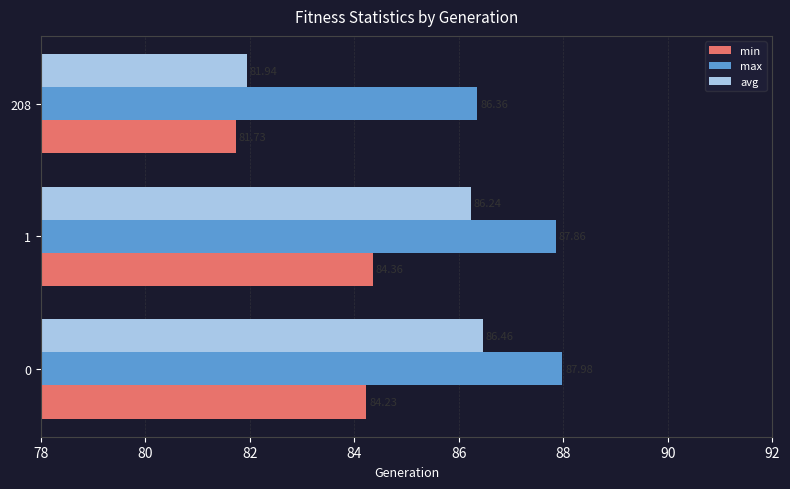

At how many categories does at least one series exceed 86?

3